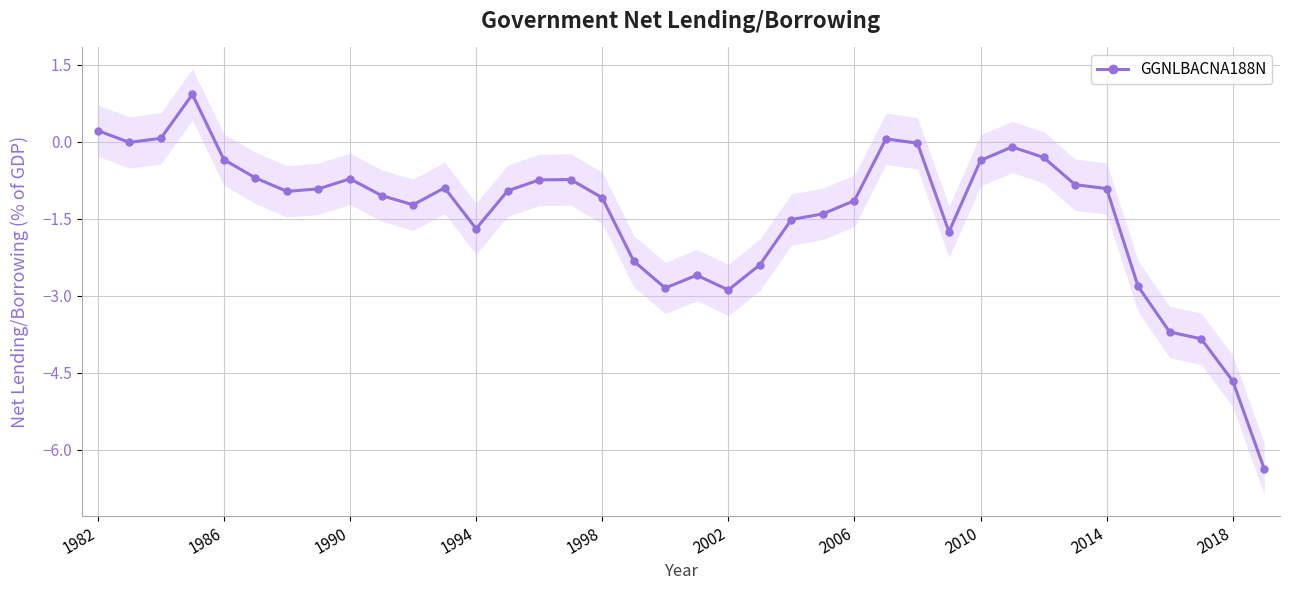

True or false: GGNLBACNA188N has a value of -1.6 at 2002.

False